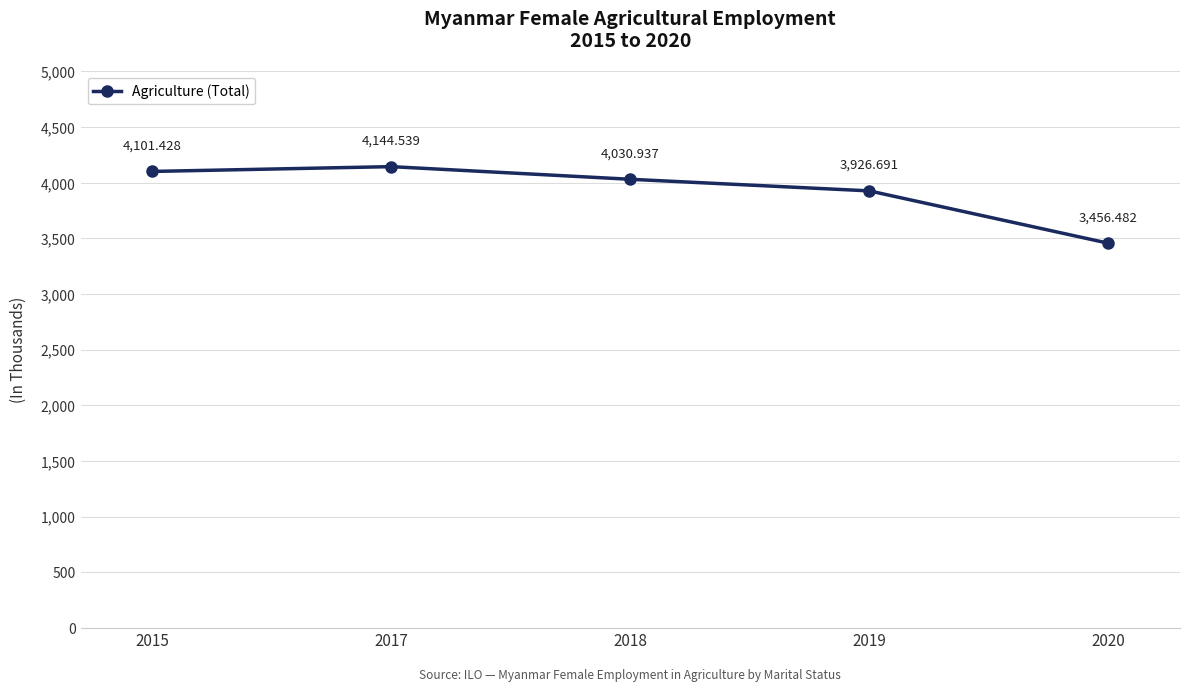

Which label corresponds to the largest value in the chart?

2017